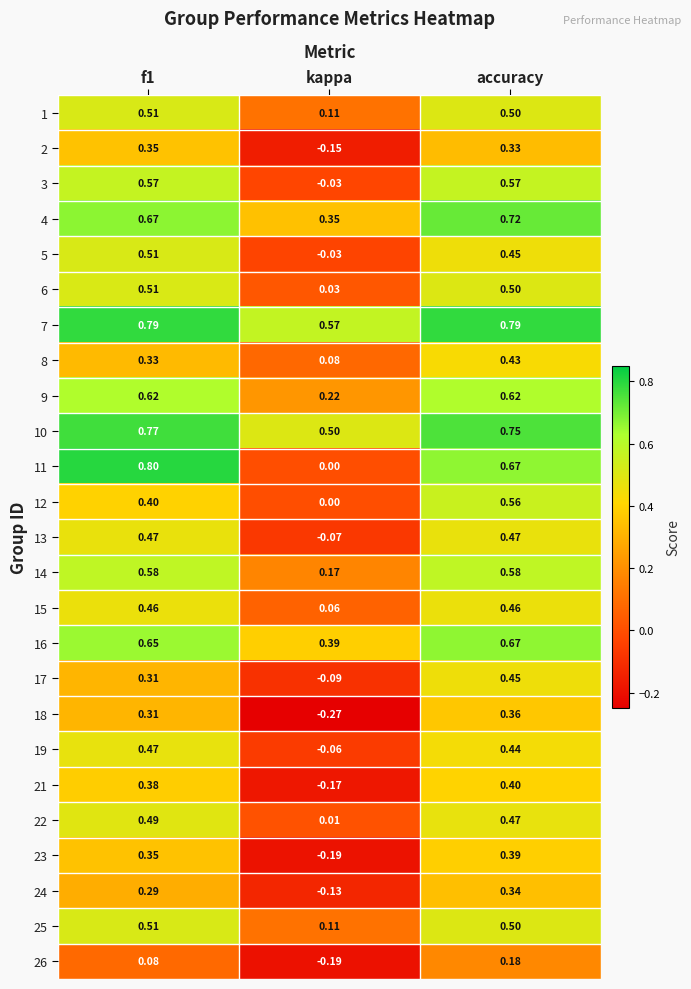

At which label does 8 reach its minimum?

kappa